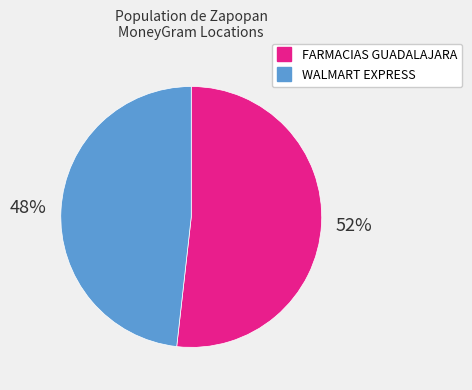

To the nearest percent, what is the difference between the largest and smallest slice percentages?

4%